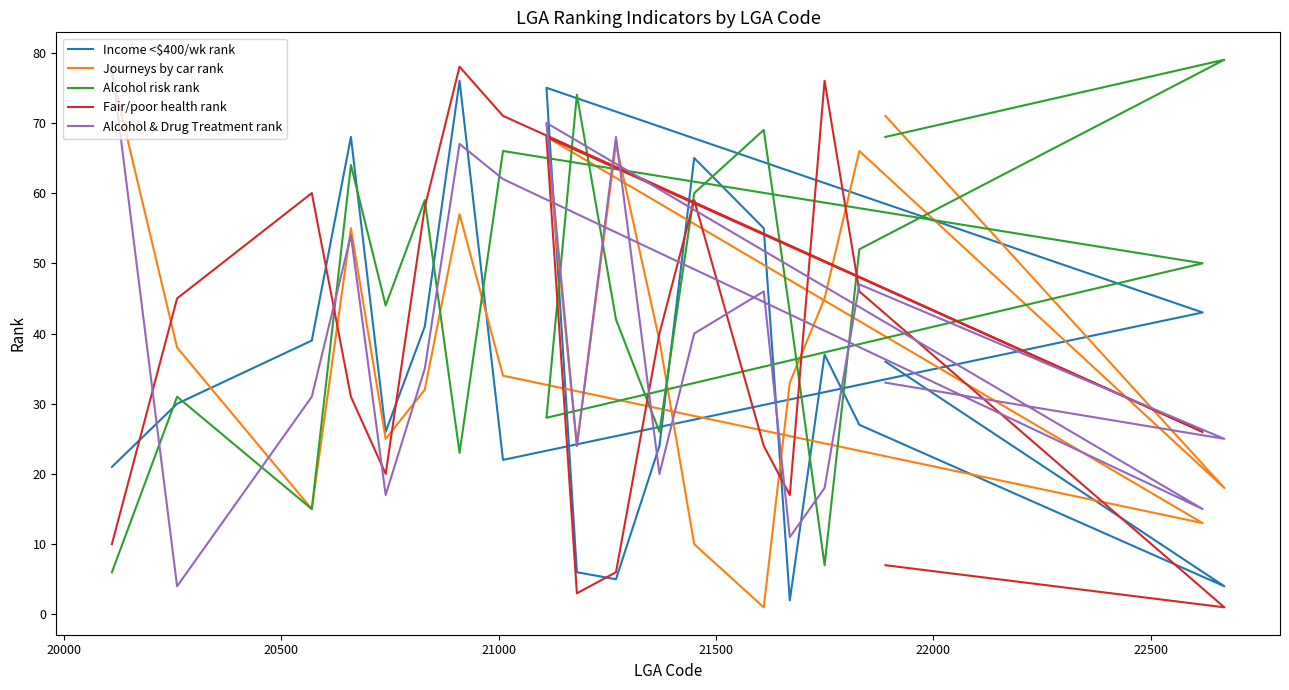

Is this an area chart (filled region under the line)?

No